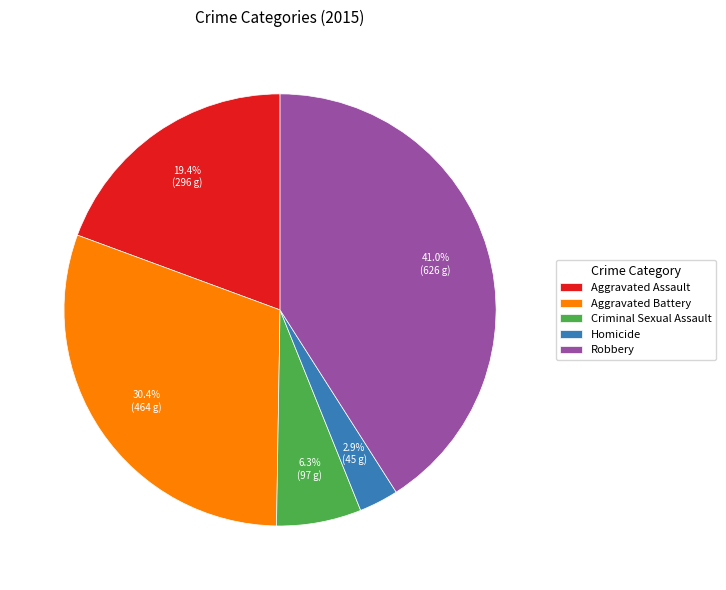

Combined, what portion of the pie is Aggravated Battery and Criminal Sexual Assault?

36.7%